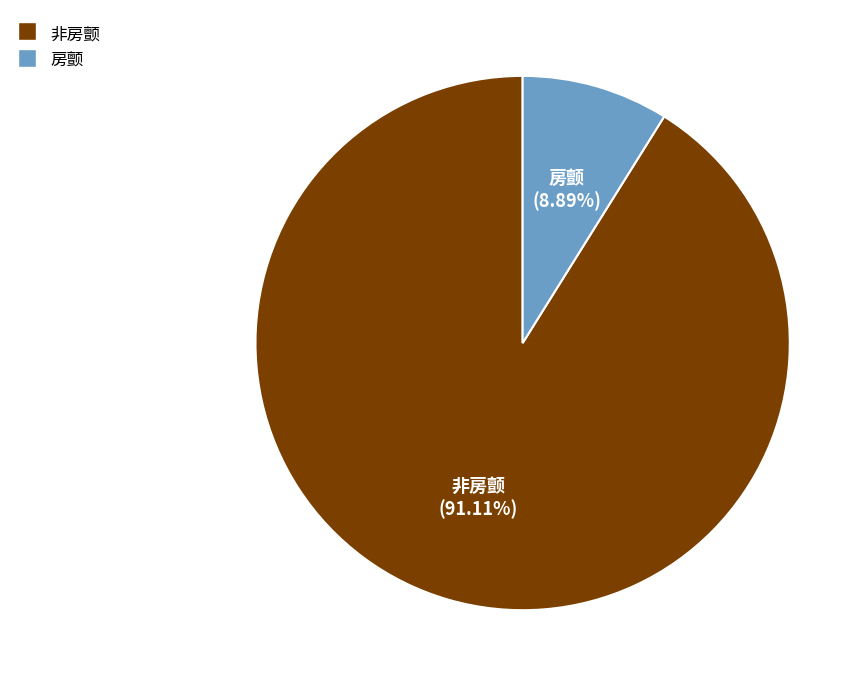

To the nearest percent, what is the combined percentage of 非房颤 and 房颤?

100%